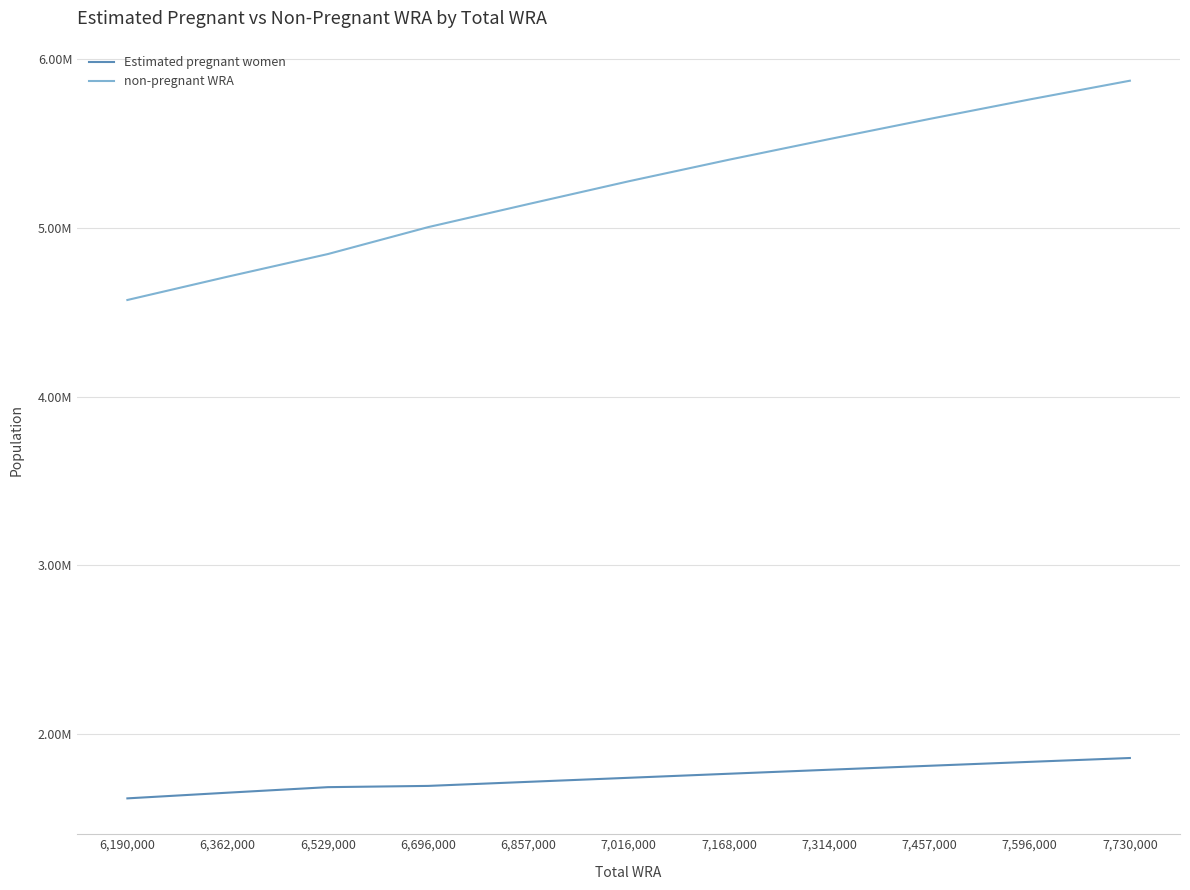

Is this an area chart (filled region under the line)?

No